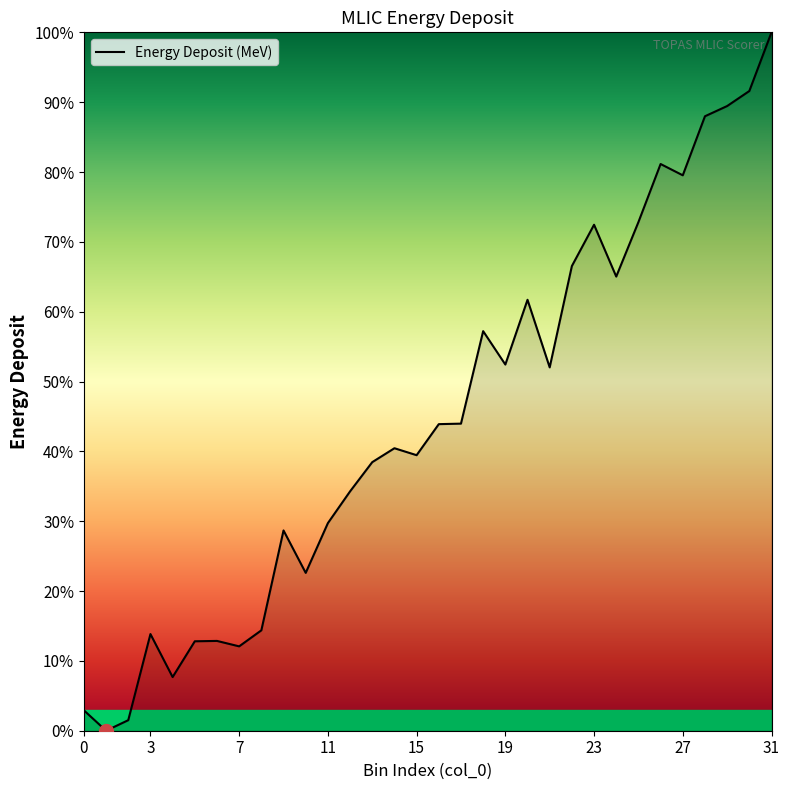

What is the difference between the maximum and minimum values?

100.0